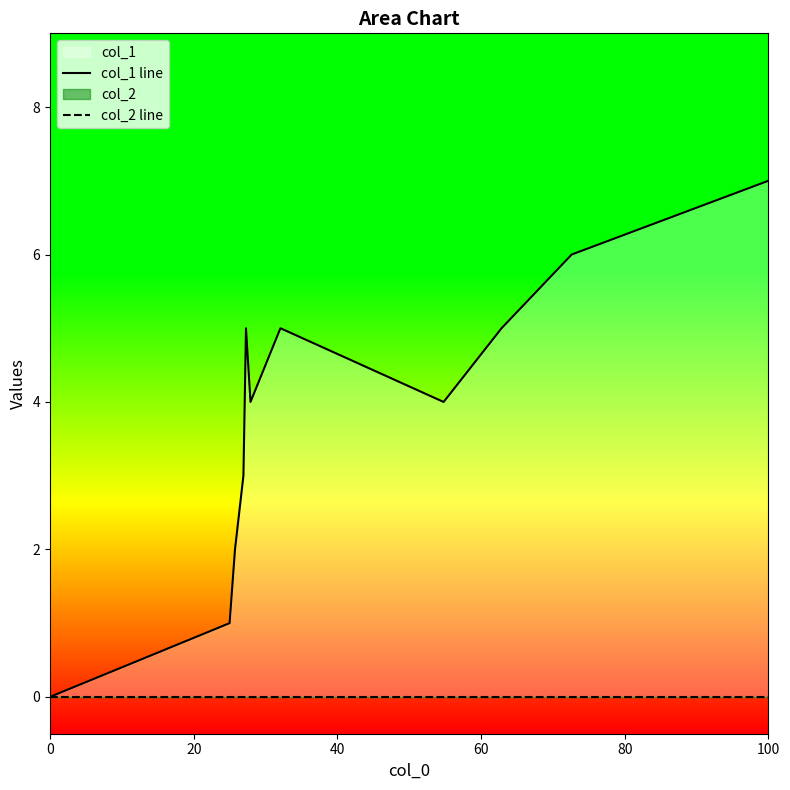

At 100, list the series in order from largest to smallest.

col_1 line, col_2 line